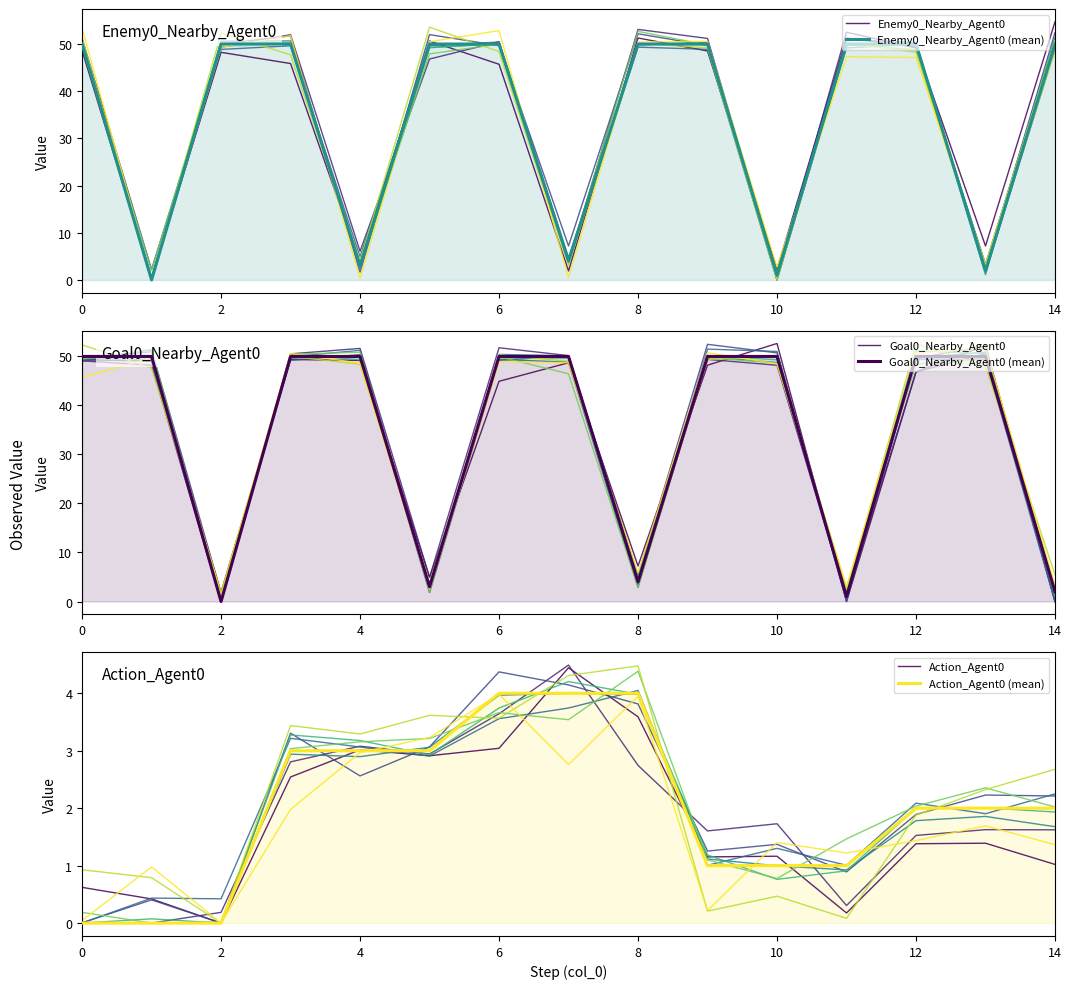

How many lines are shown in the chart?

6